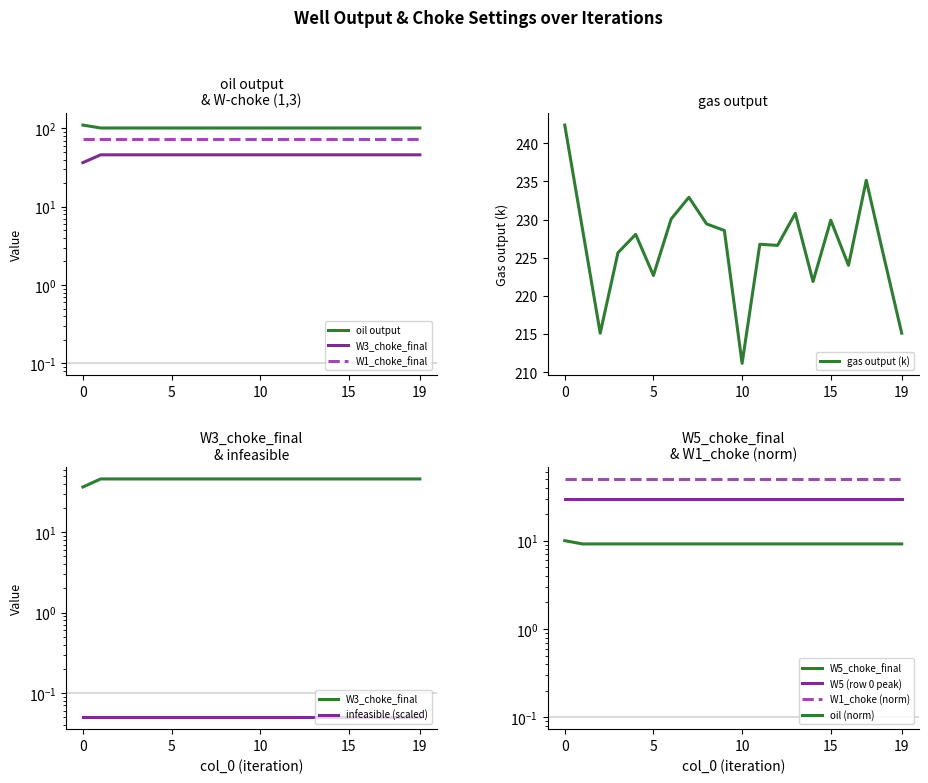

At which label does gas output (k) reach its minimum?

10